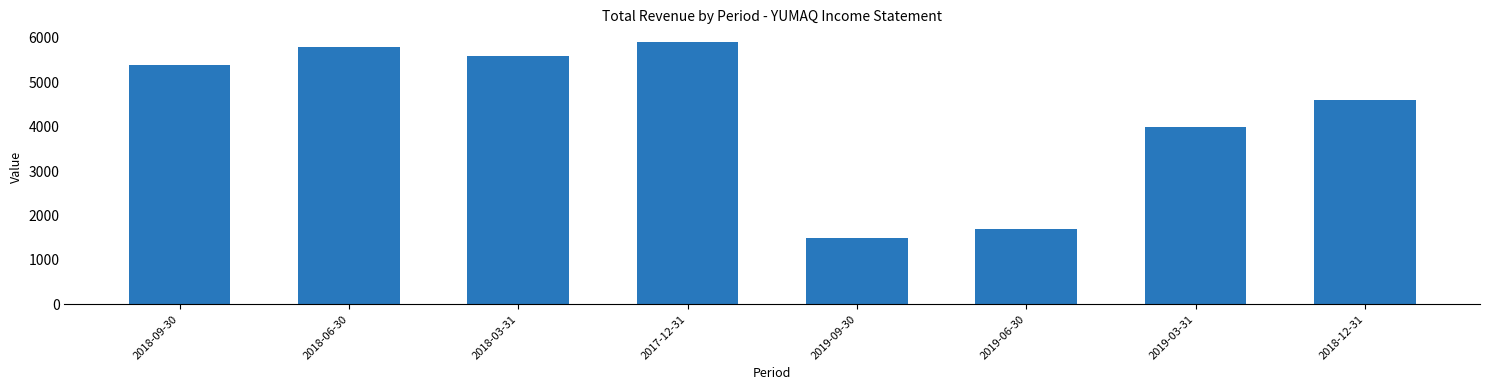

Reading right to left, list all the values displayed in this chart.

2018-12-31=4600	2019-03-31=4000	2019-06-30=1700	2019-09-30=1500	2017-12-31=5900	2018-03-31=5600	2018-06-30=5800	2018-09-30=5400